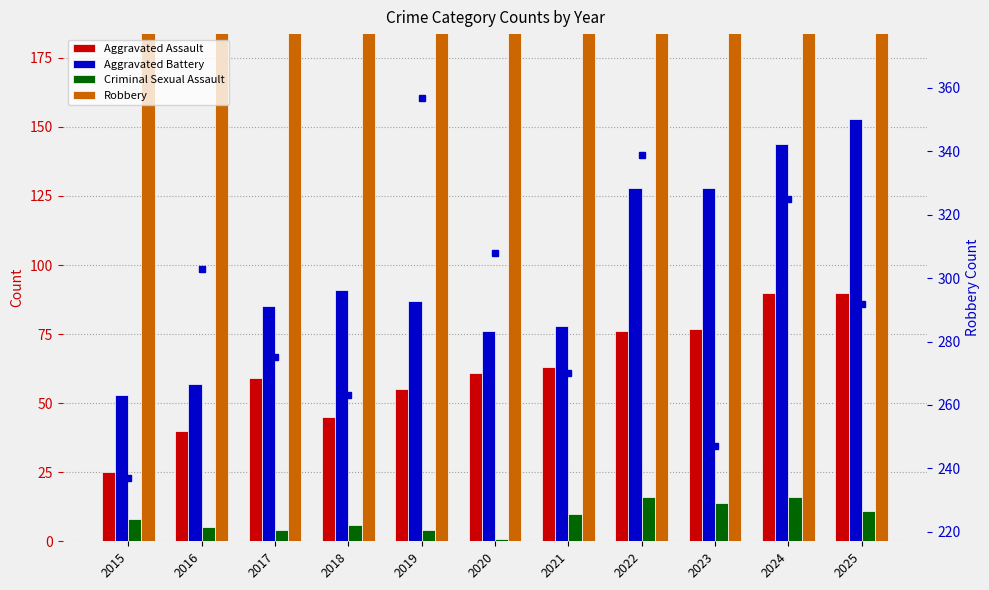

At which label does Aggravated Battery first exceed 87?

2018